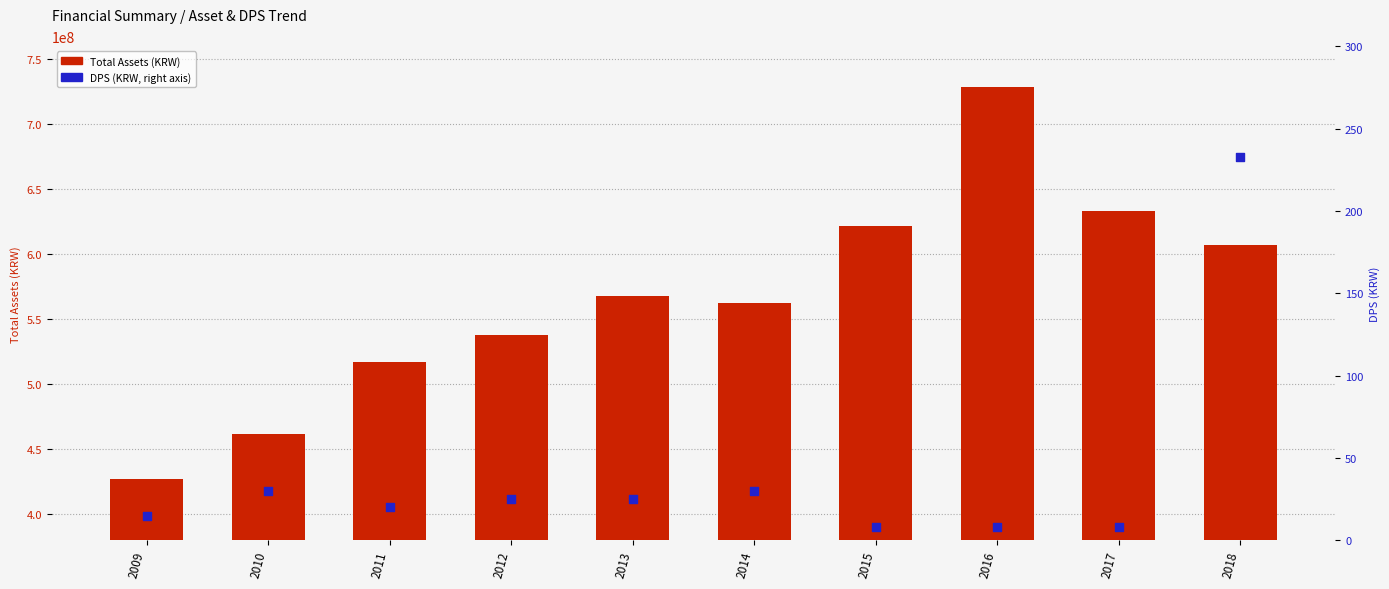

Which series reaches the maximum Y coordinate?

Total Assets (KRW)